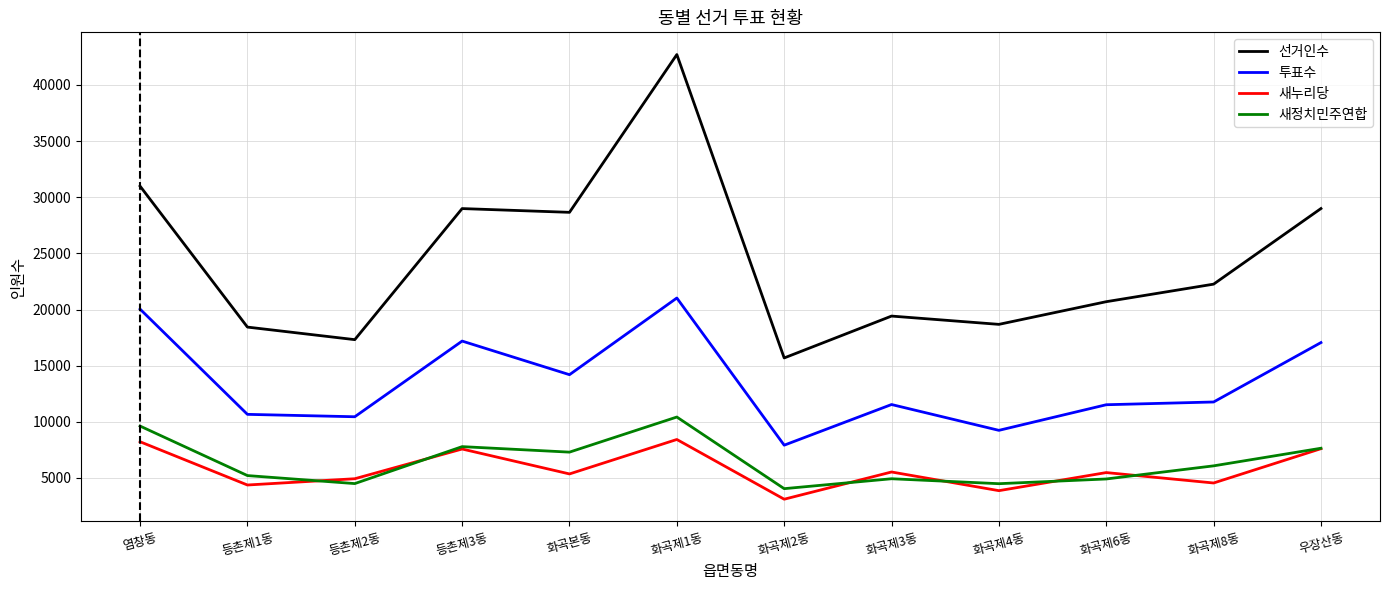

List the series in order of their peak value, lowest first.

새누리당, 새정치민주연합, 투표수, 선거인수